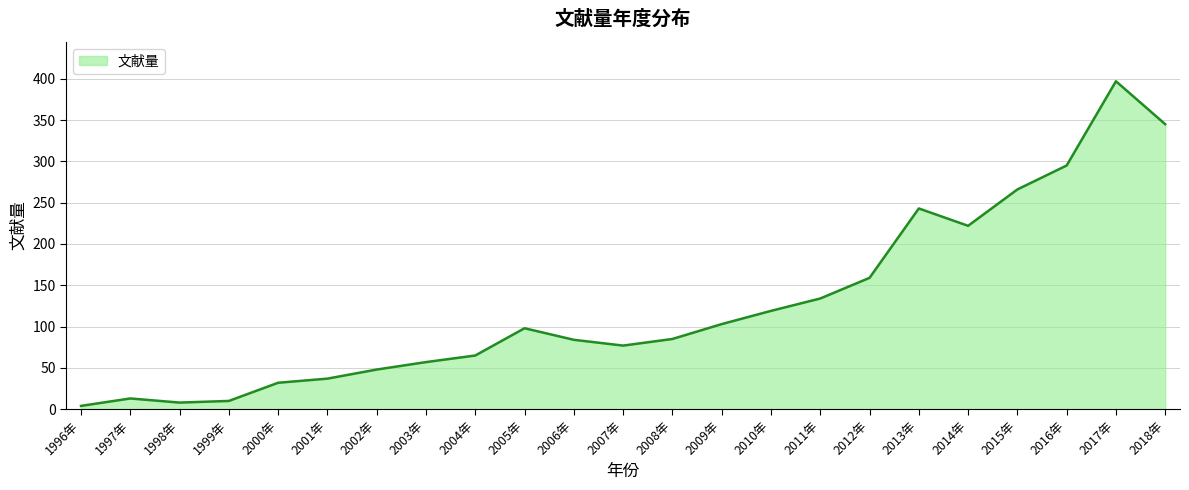

At which category does the chart reach its minimum across all series?

1996年